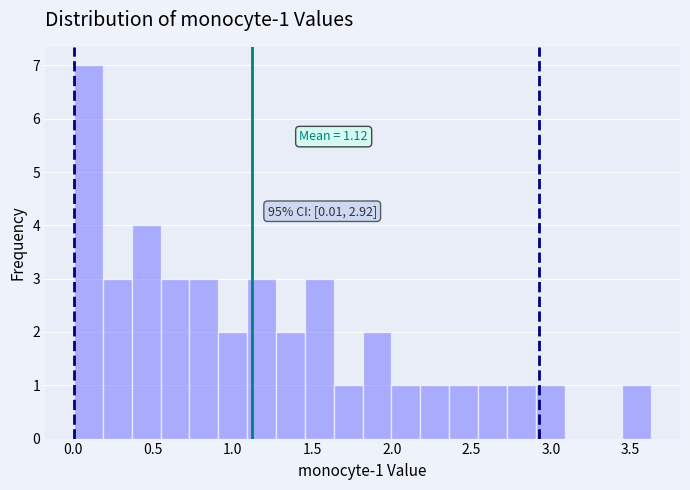

Read against the x-axis, roughly where is the centre of the tallest bar?

0.10